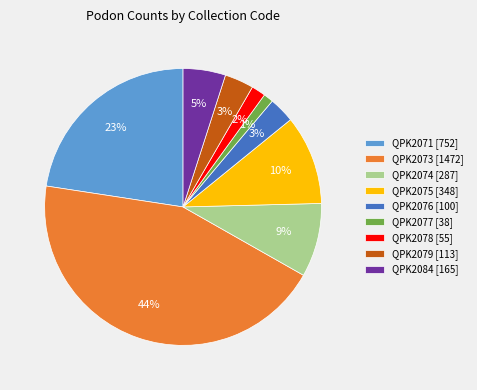

Which has a higher value, QPK2084 or QPK2071?

QPK2071